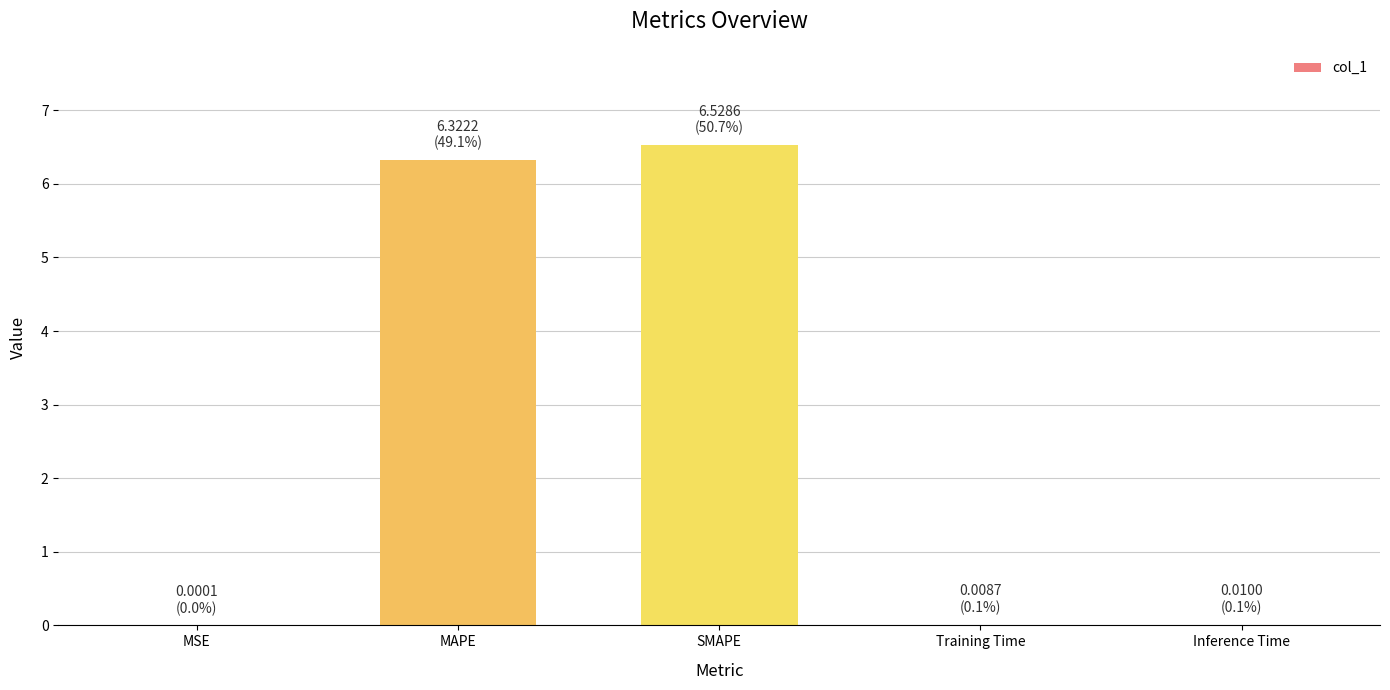

The value at SMAPE is 6.5. True or false?

True